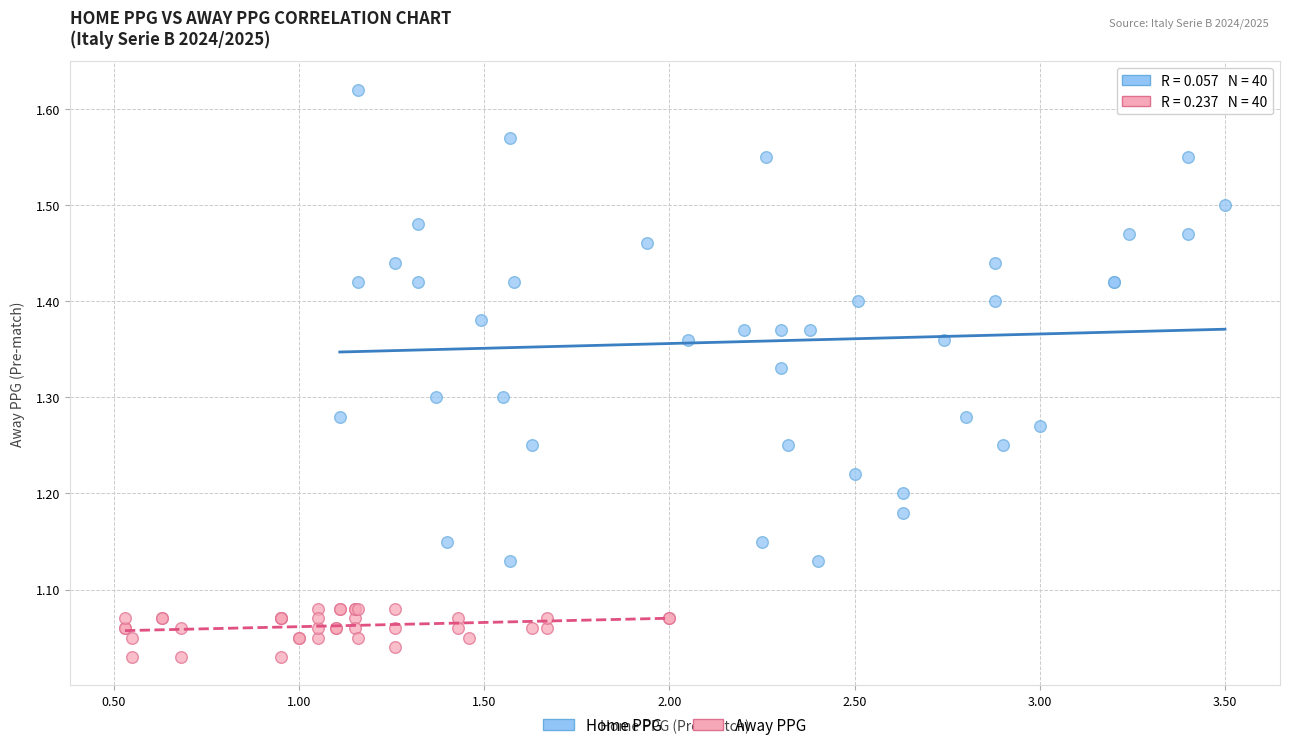

Which series reaches the maximum Y coordinate?

Home PPG